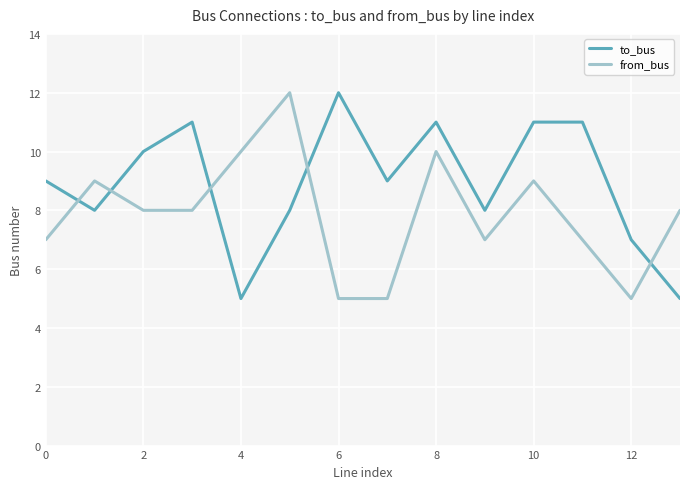

What is the smallest value displayed?

5